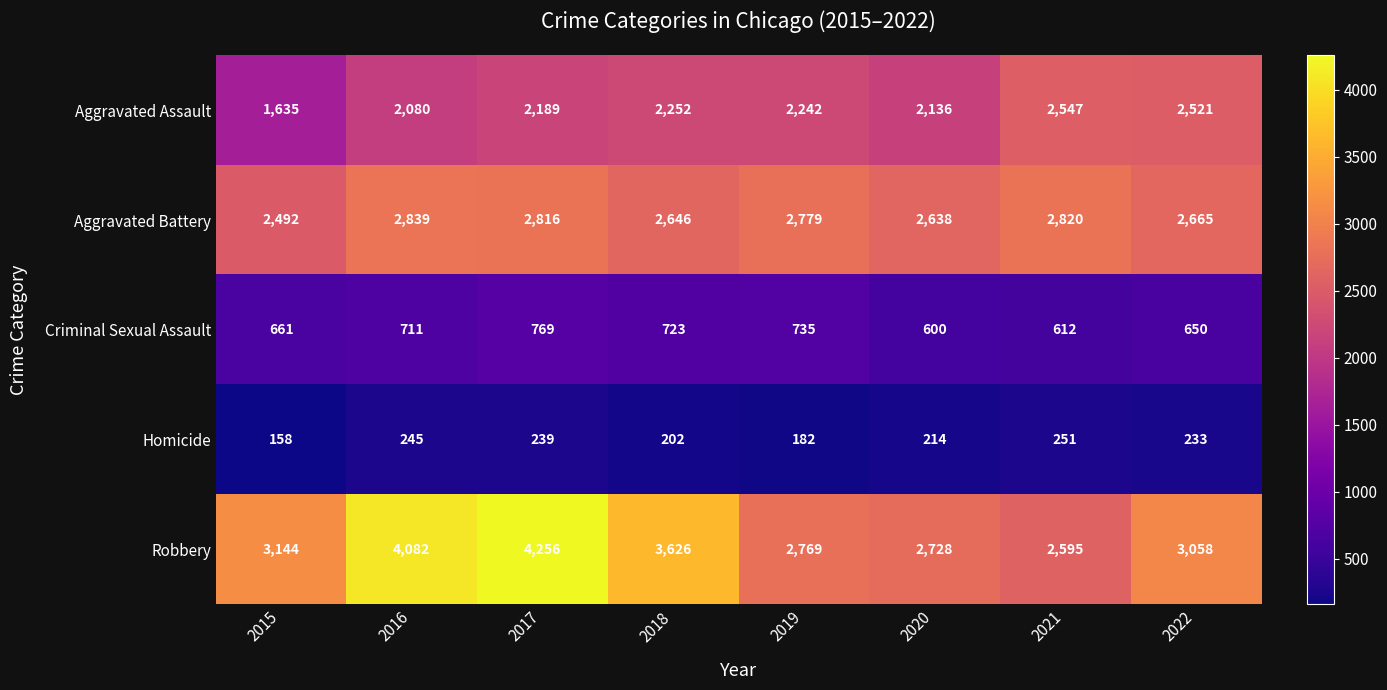

Where does the Aggravated Assault series first go above 2242?

2018